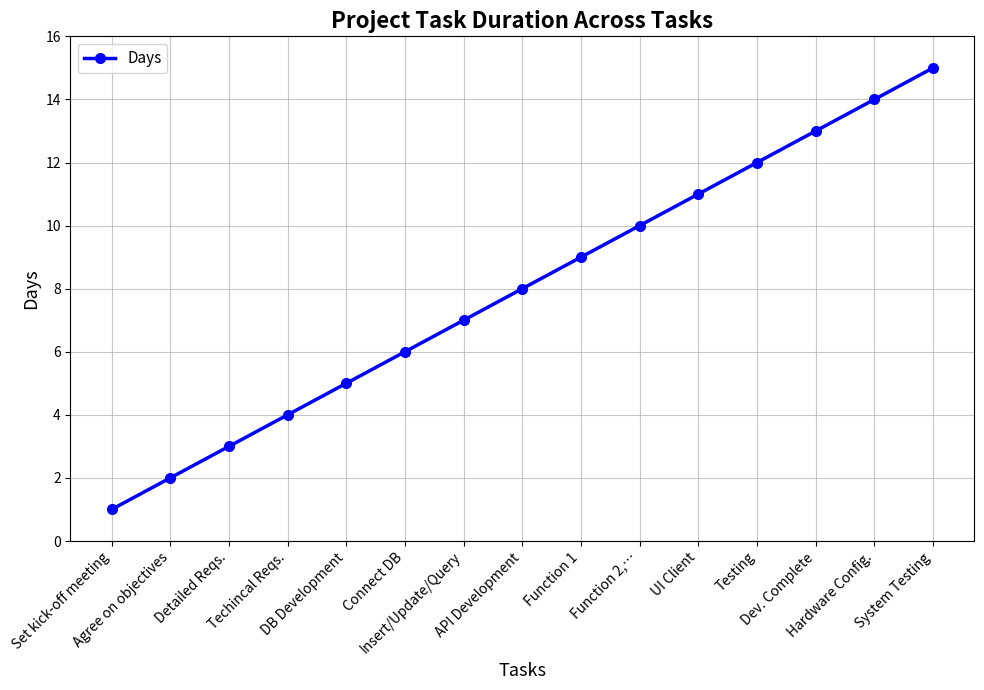

The value at Techincal Reqs. is 7. True or false?

False